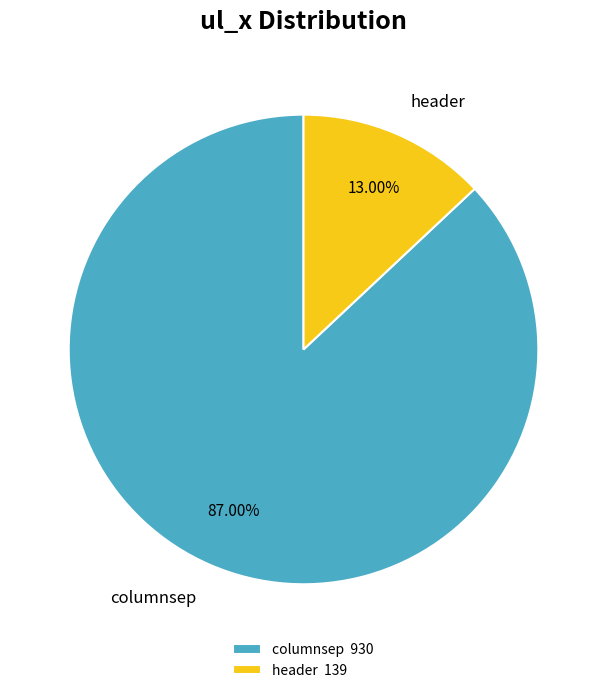

Is it true that columnsep is 87% of the pie?

True